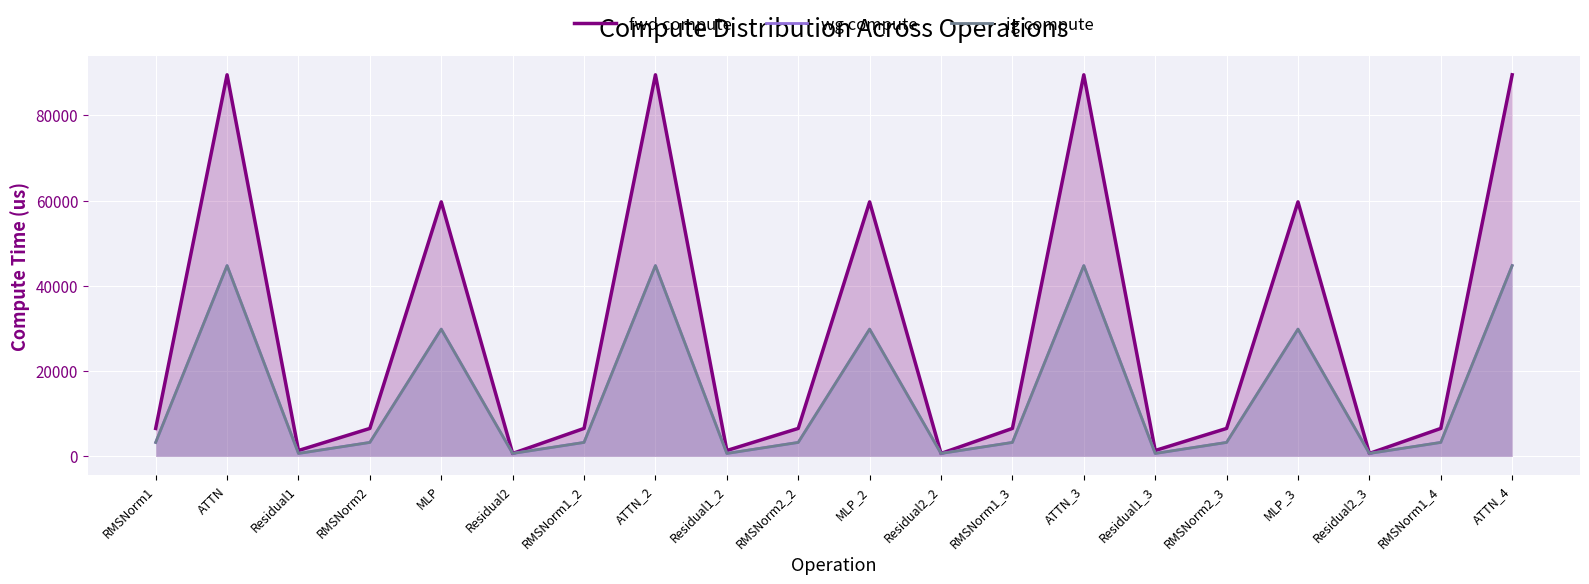

What is the highest value of the wg compute series?

44769.9